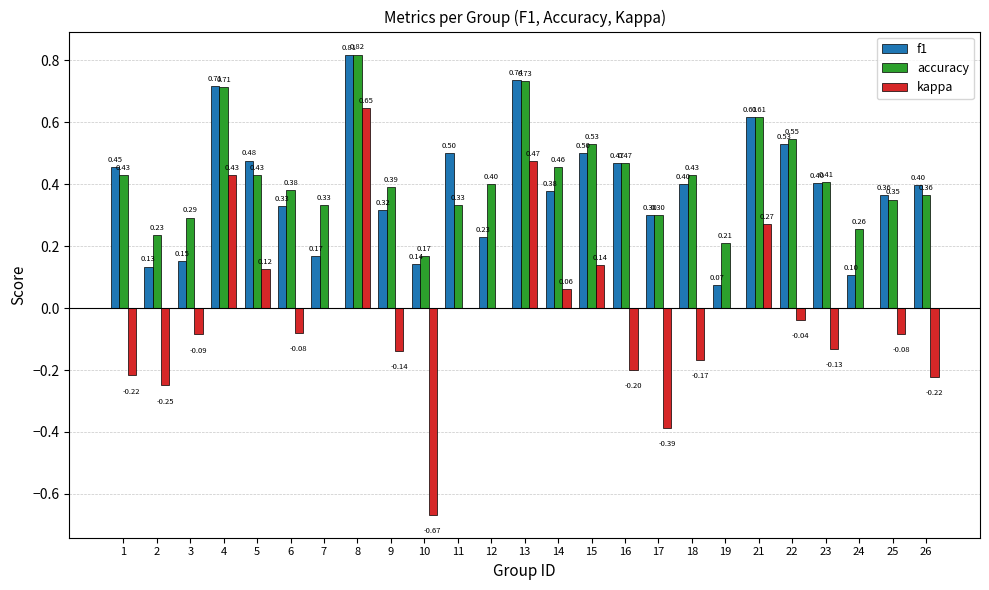

What are all the series names shown in the legend?

f1, accuracy, kappa